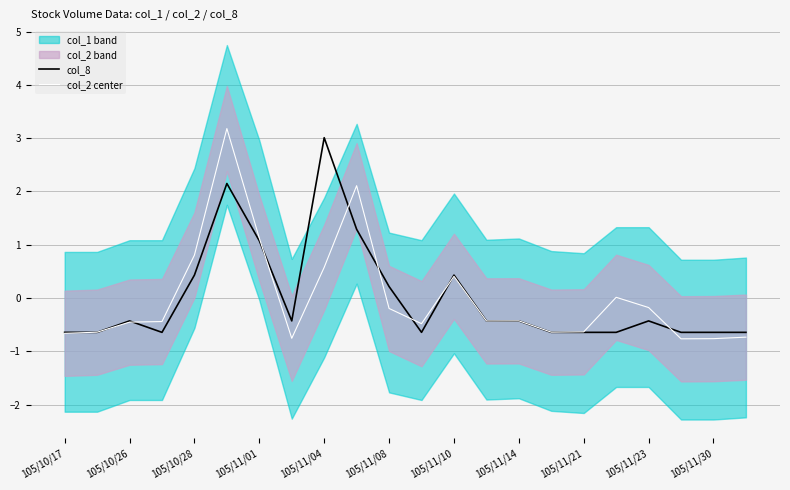

The value of col_2 center at 105/11/30 is -0.8. True or false?

True